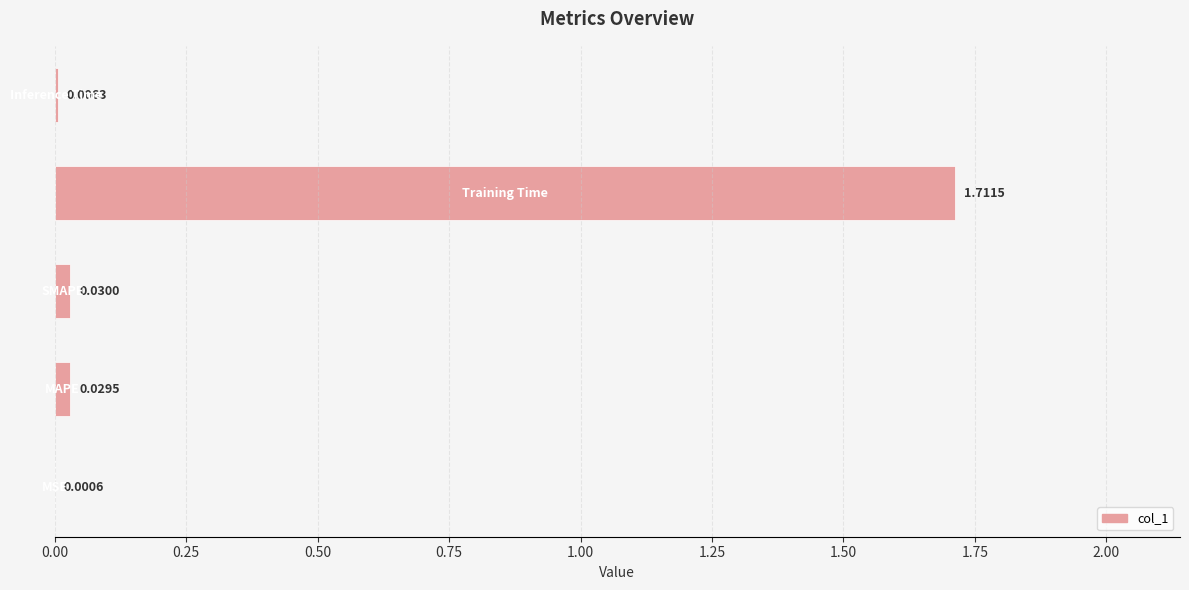

Does the chart contain stacked bars?

No